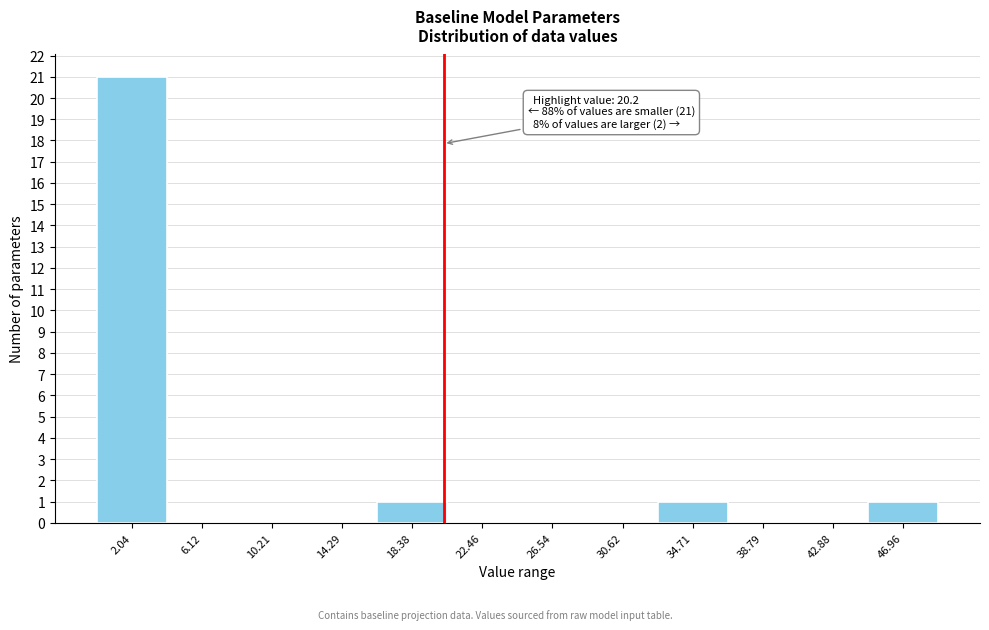

Which range on the x-axis has the tallest bar?

0.0 to 4.0